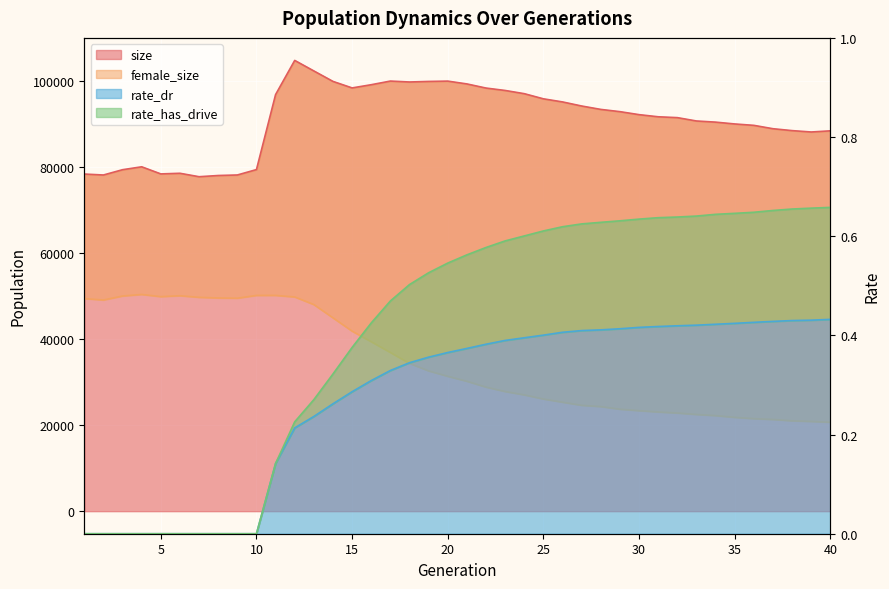

What is the spread (max minus min) of values at 18?

99823.7